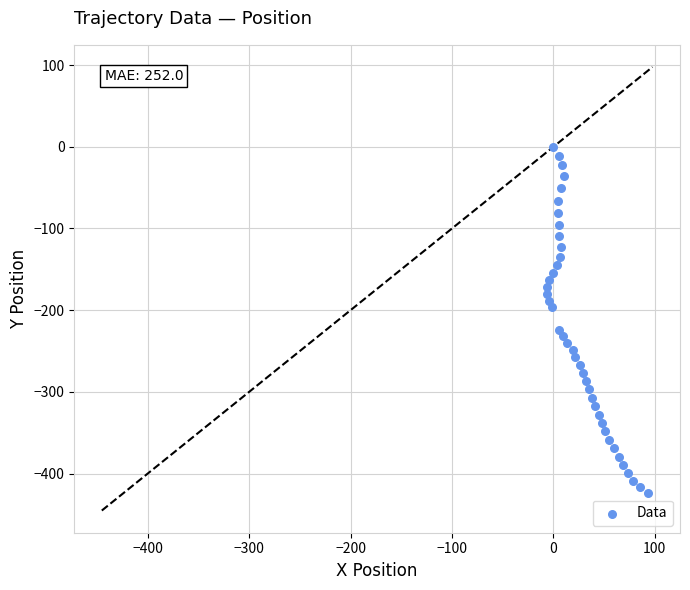

What is the range of Y values (max minus min)?

424.1